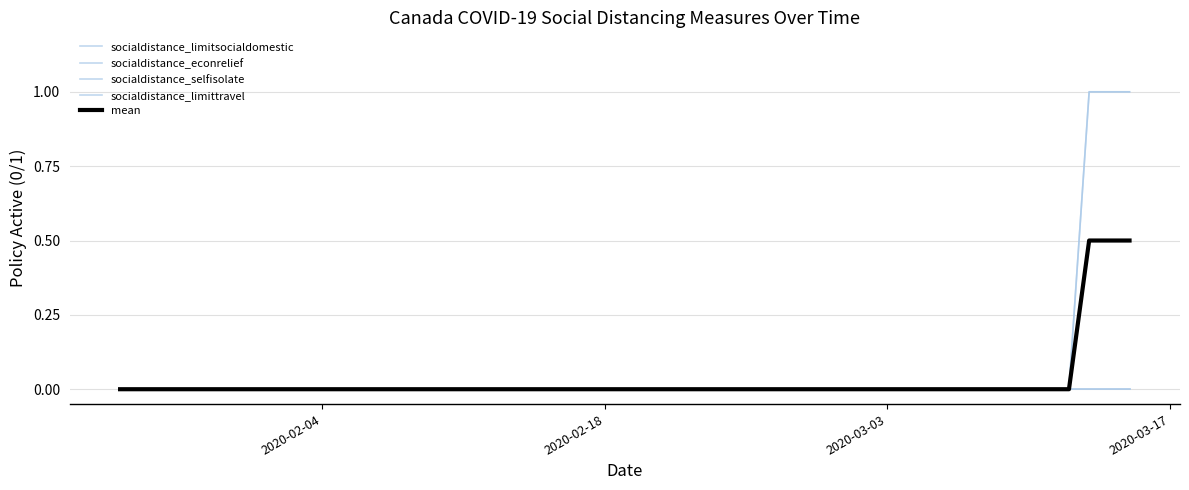

Is this an area chart (filled region under the line)?

No